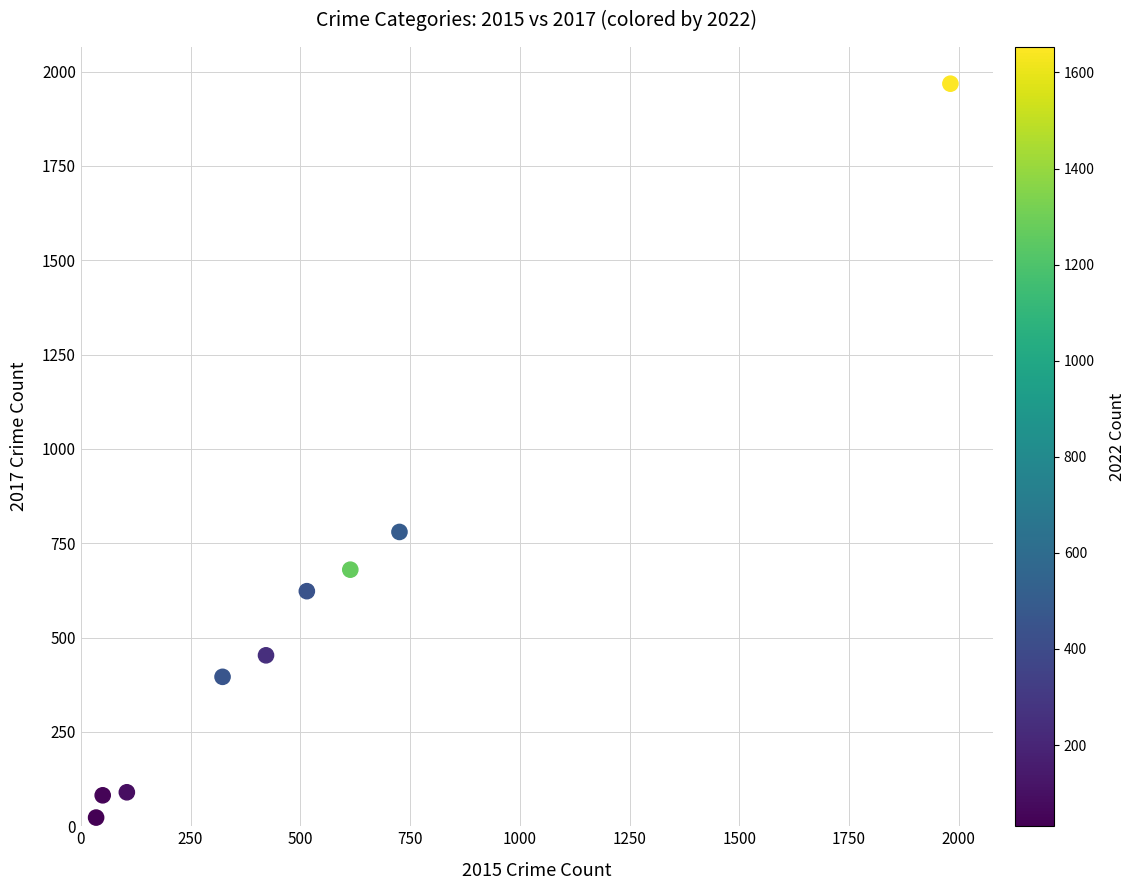

What Y value in the scatter plot is closest to 995?

780